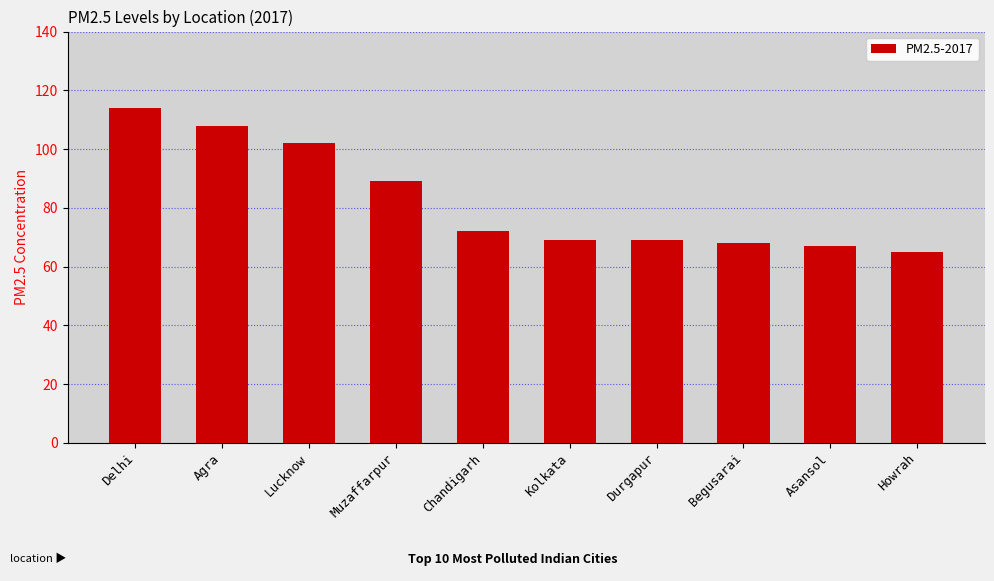

Where does the data first go above 72?

Delhi